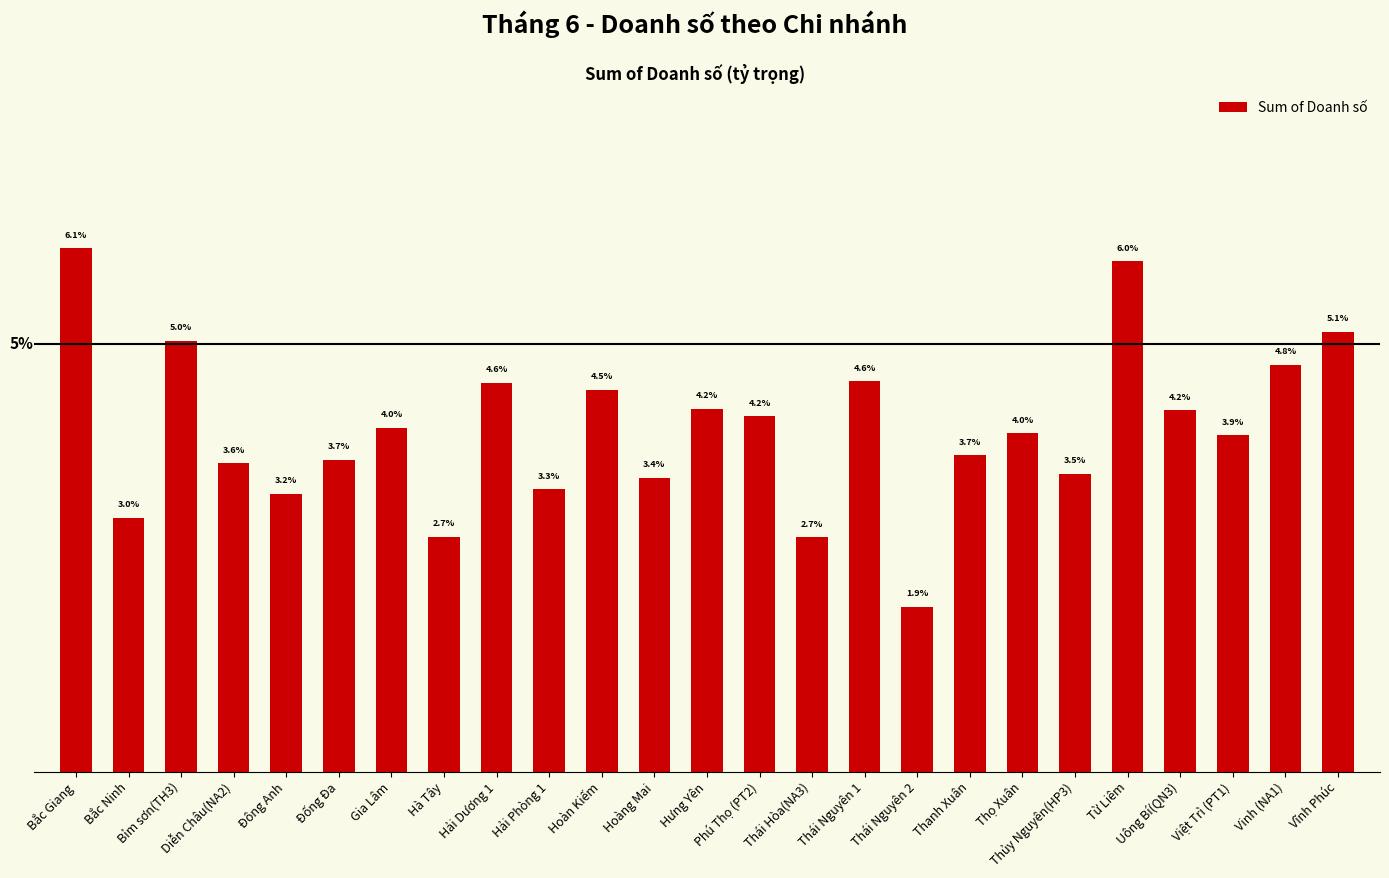

True or false: the data shows 0.0 at Đống Đa.

True